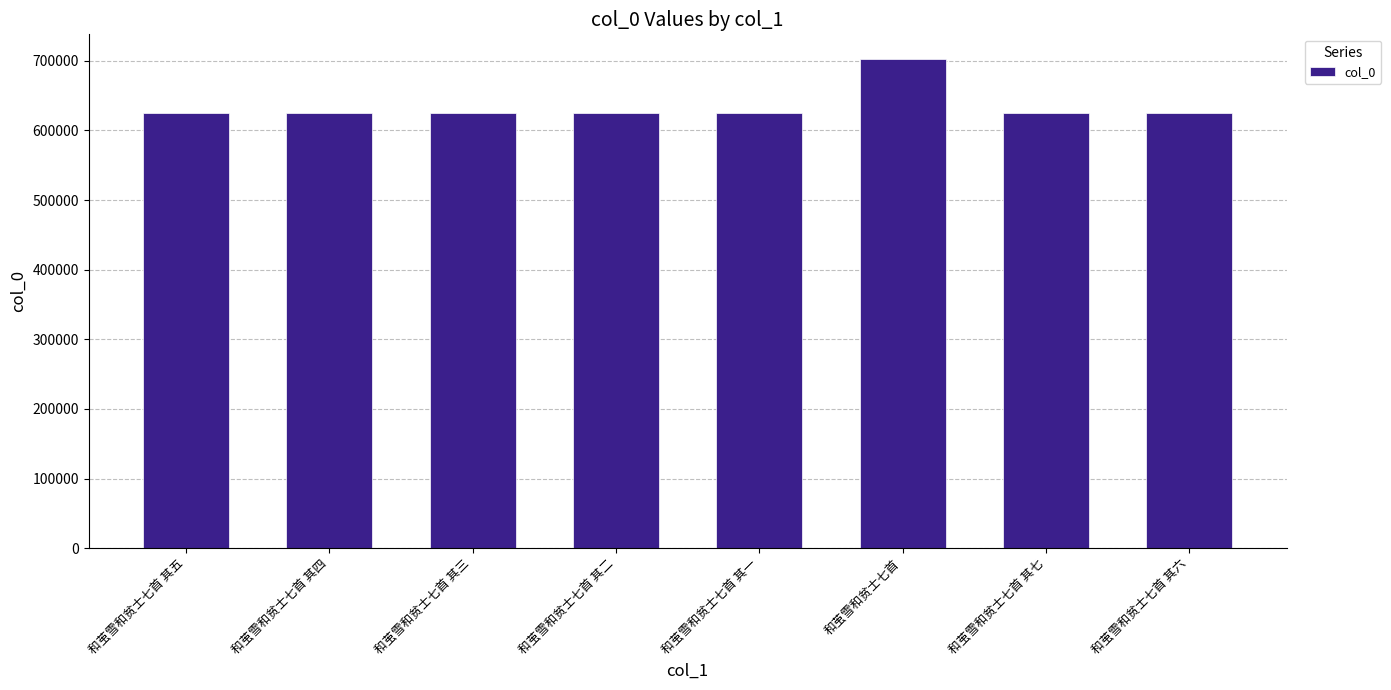

What is the value of the 1st bar from the left?

625716